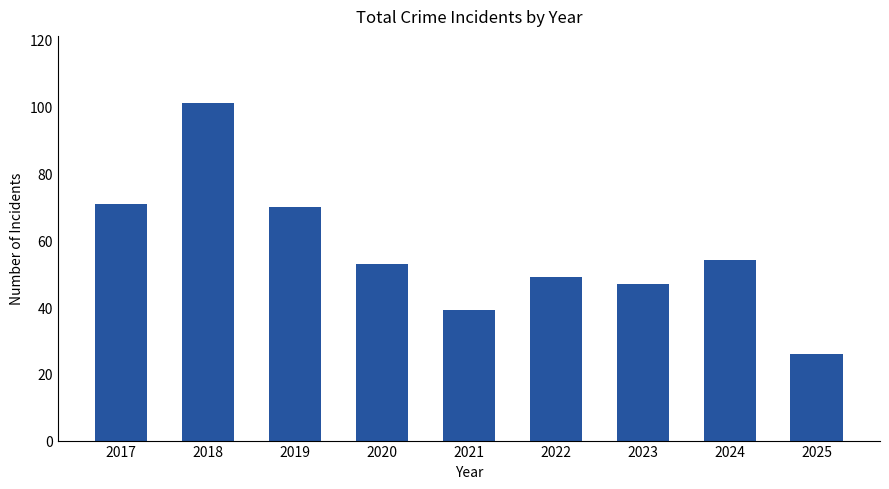

What is the greatest value displayed?

101